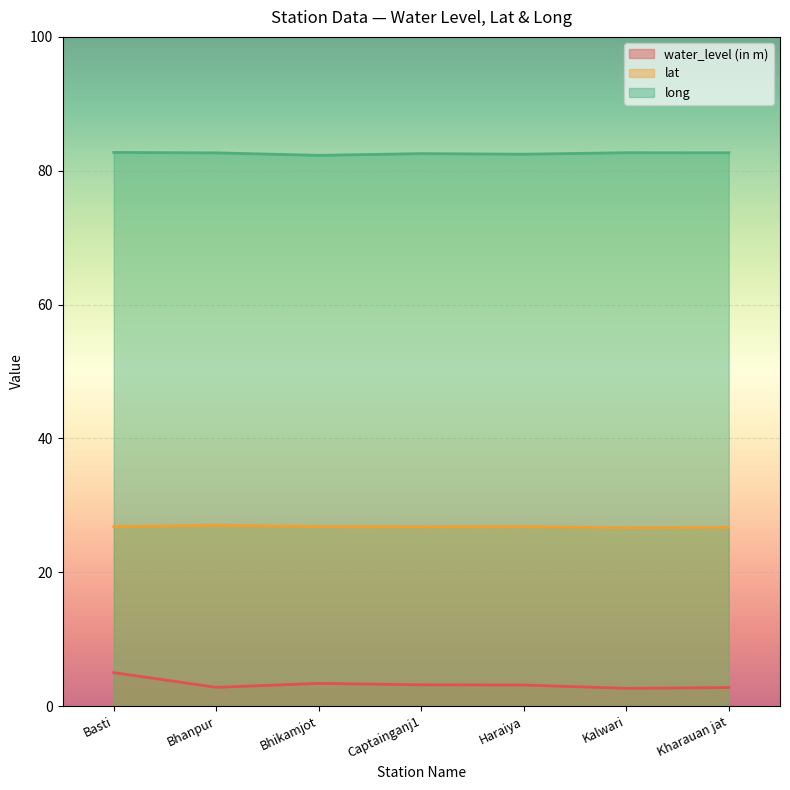

Rank the series at Kharauan jat from highest to lowest value.

long, lat, water_level (in m)